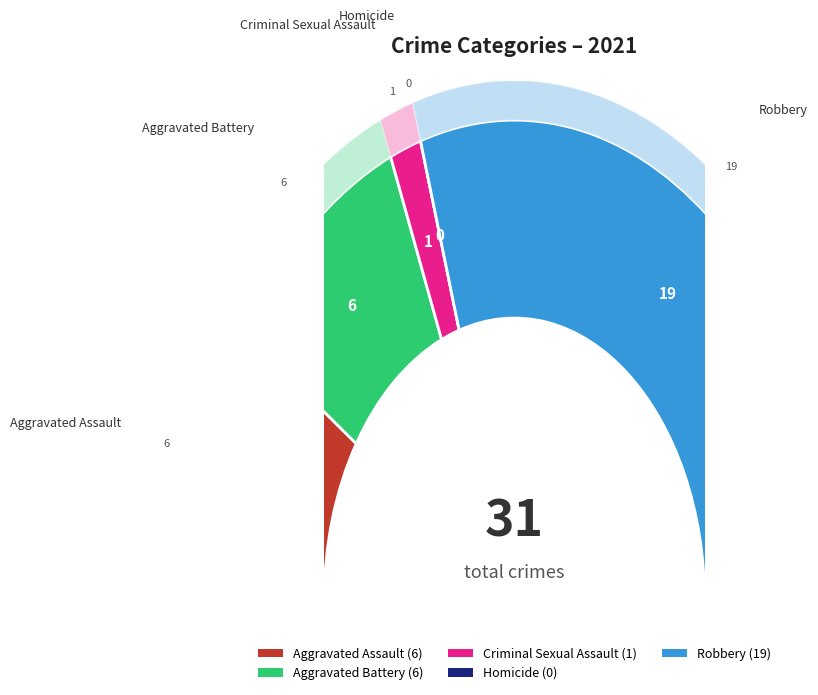

What percentage is the Aggravated Battery slice, to the nearest percent?

19%